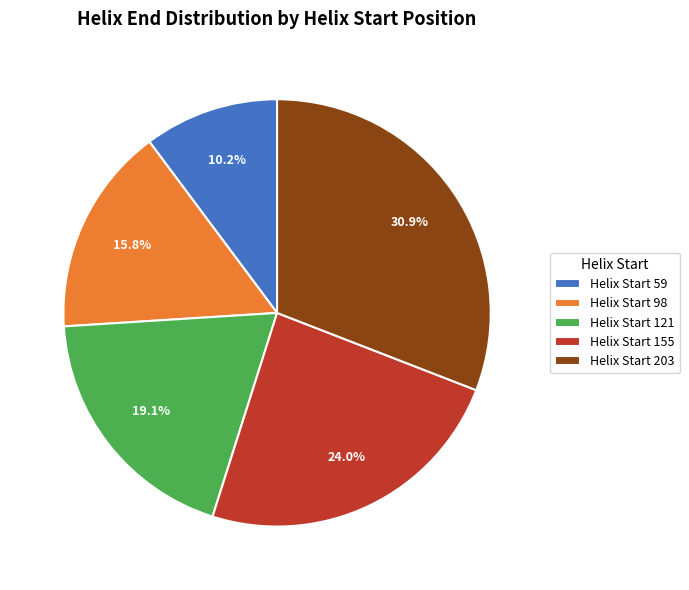

How many slices are in this pie chart?

5